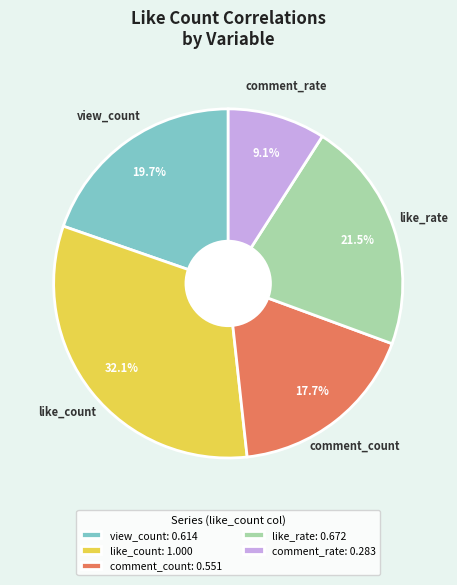

Which has a higher value, comment_rate: 0.283 or like_count: 1.000?

like_count: 1.000